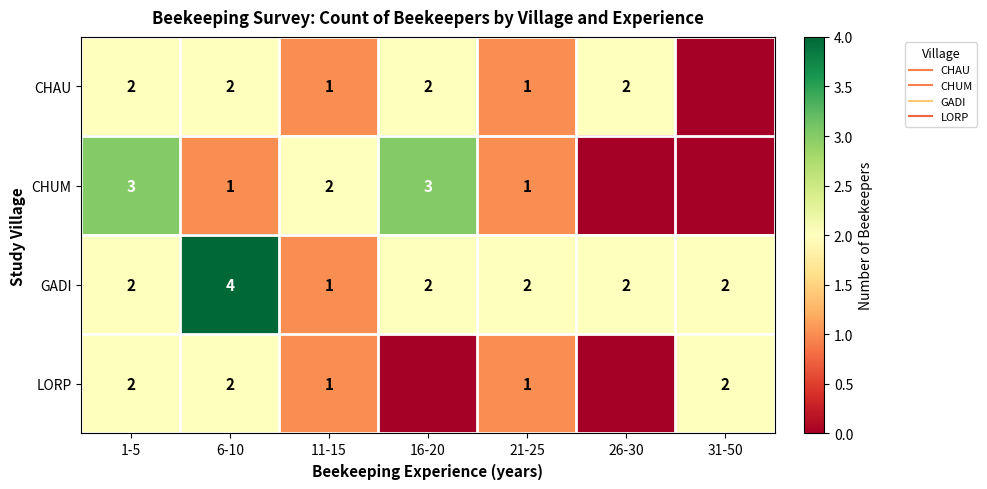

True or false: CHAU has a value of 2 at 6-10.

True